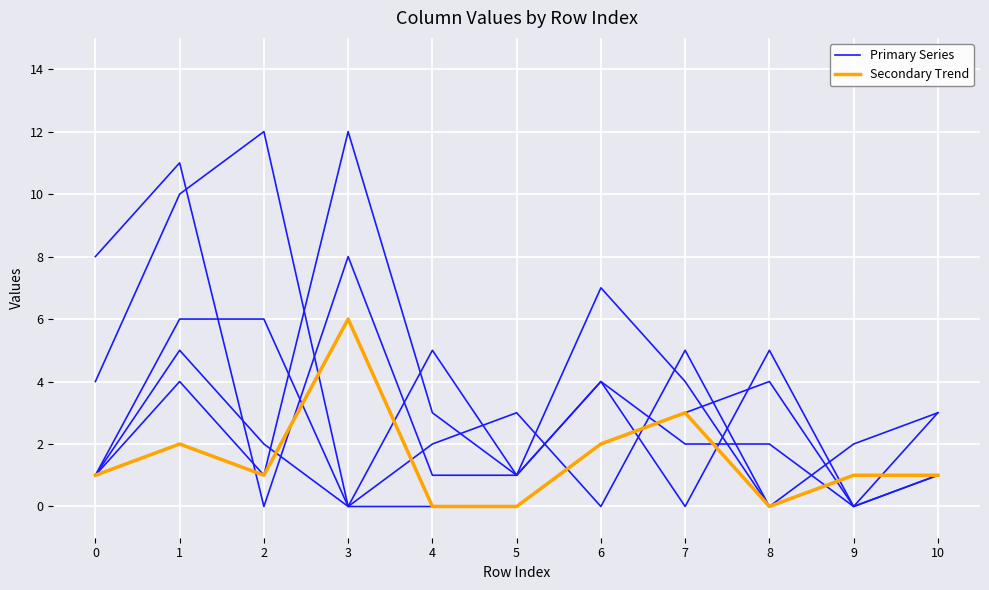

What is the difference between the maximum and minimum values in the Secondary Trend series?

6